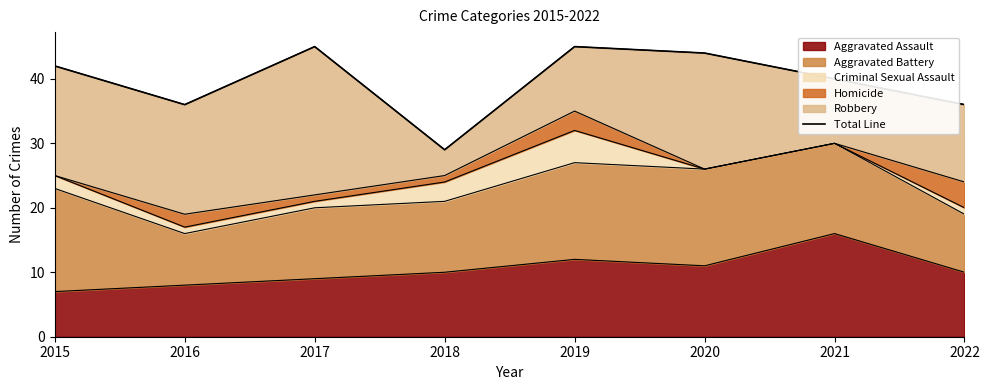

Which label corresponds to the smallest value in the chart?

2018